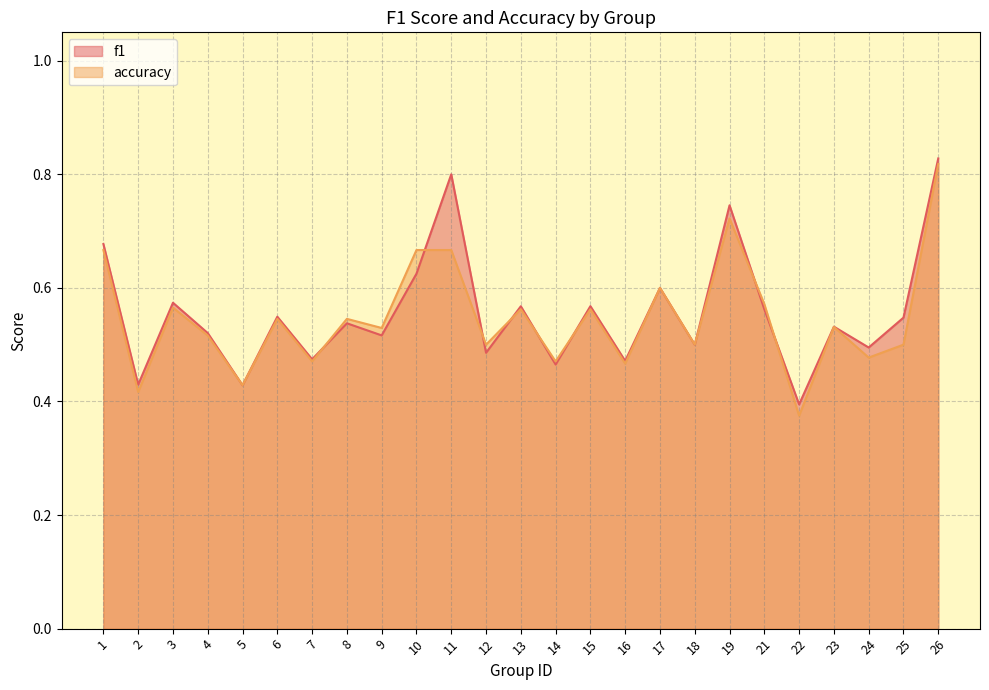

What is the average value of the accuracy series?

0.5